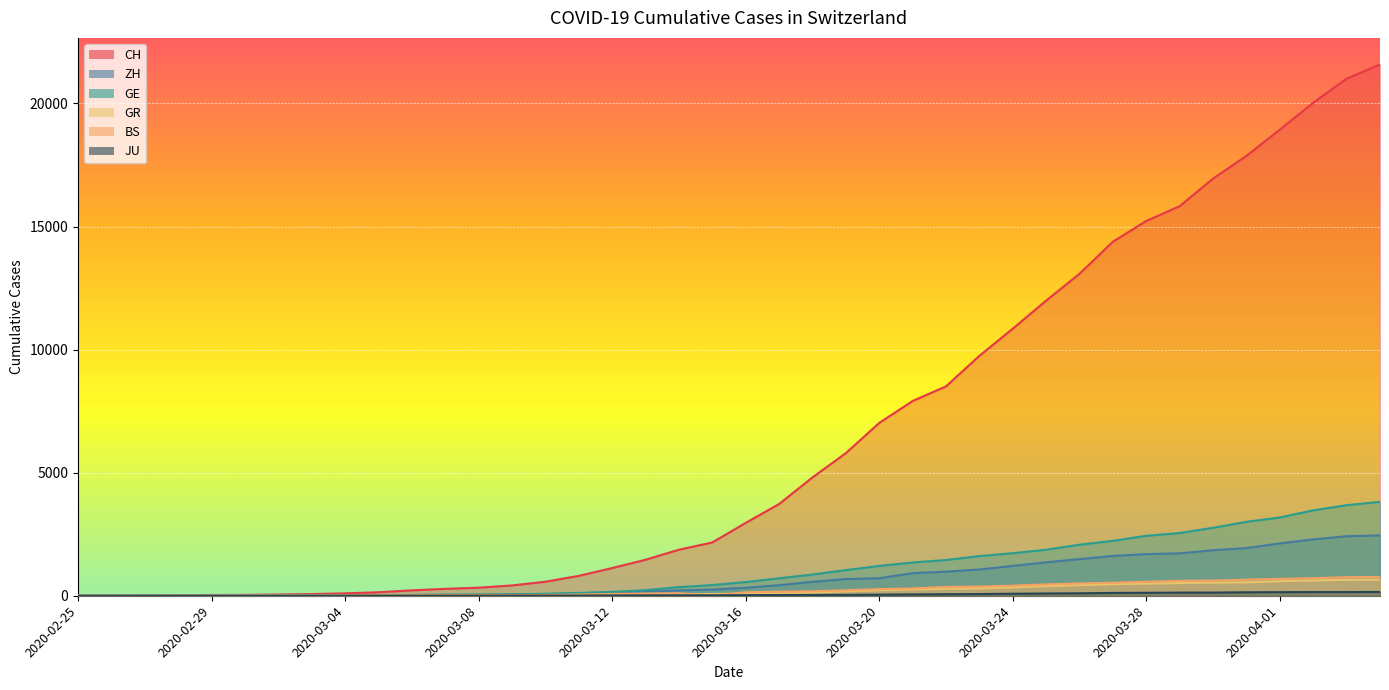

What is the average value of the JU series?

49